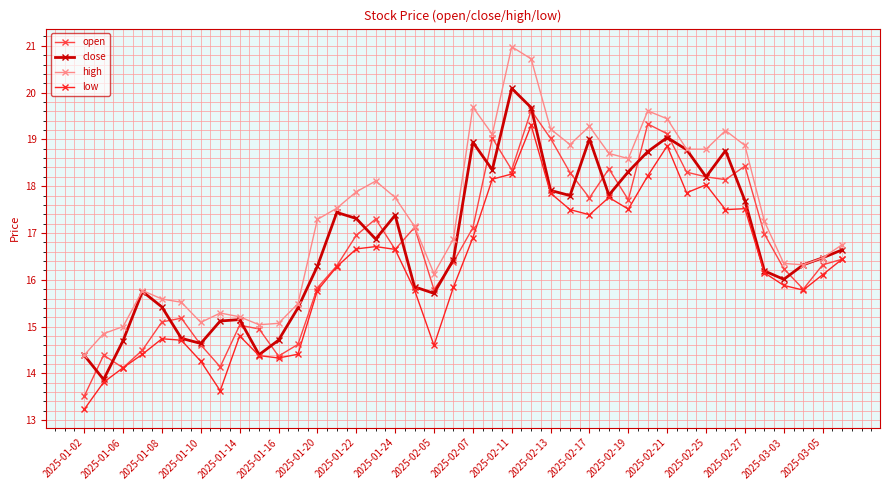

How many lines are shown in the chart?

4